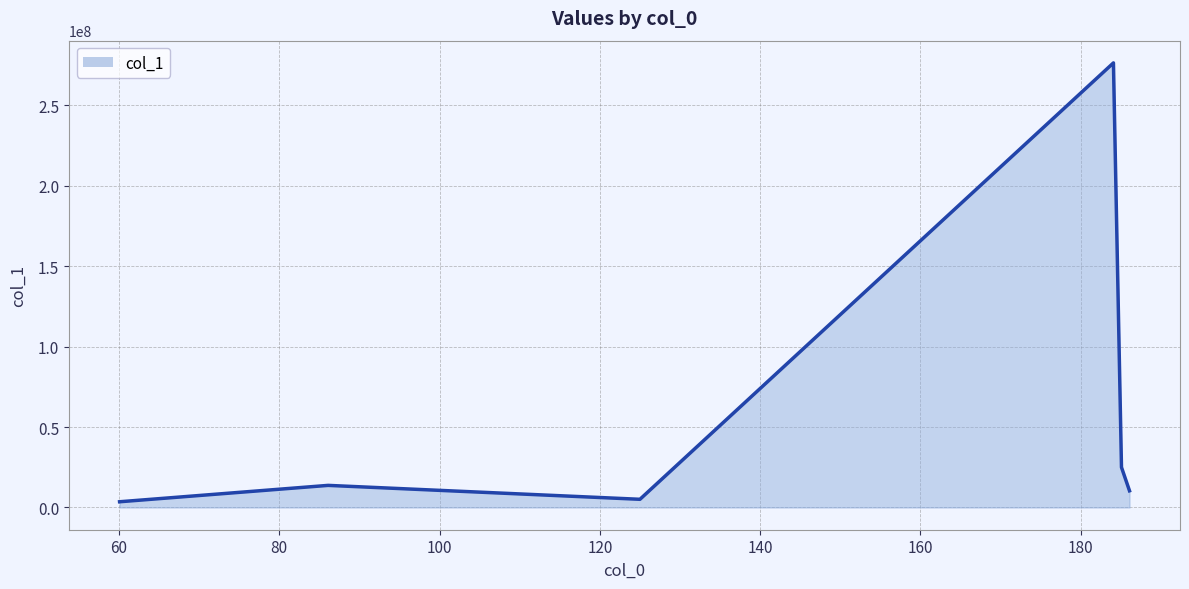

What is the maximum value shown in the chart?

276316032.0